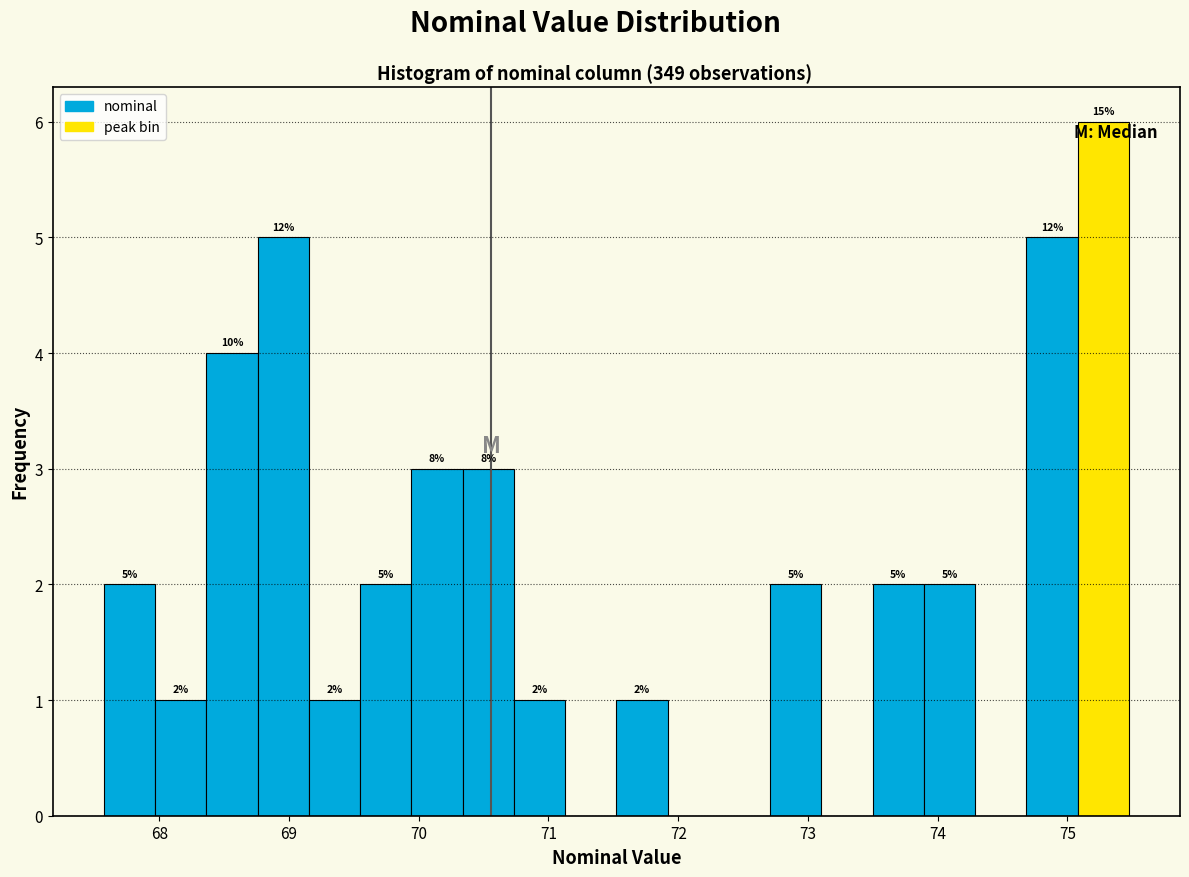

Around what value on the x-axis is the tallest bar? Give the approximate position of its centre, as read against the axis.

75.3